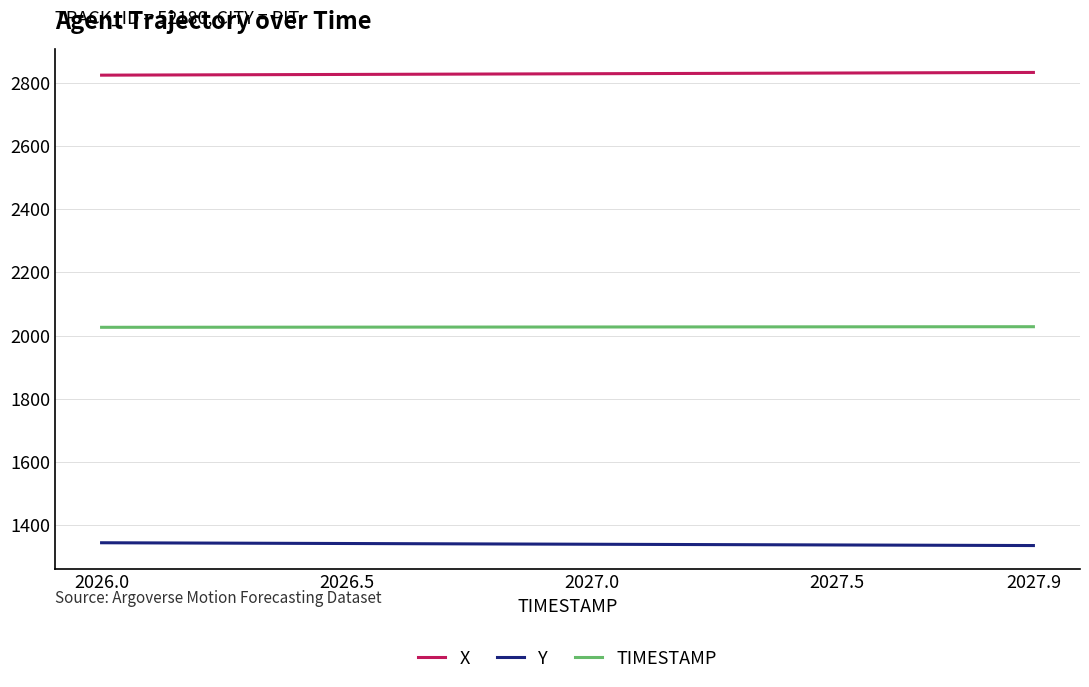

Which series has the largest total across all categories?

X